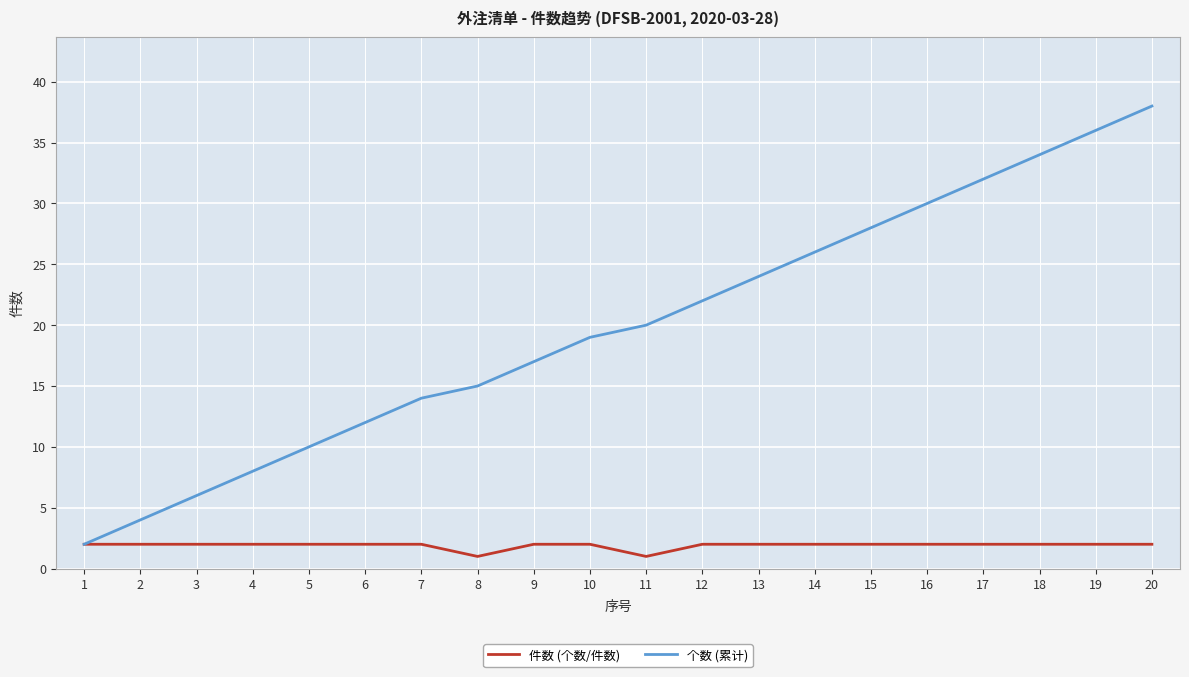

What is the highest value of the 个数 (累计) series?

38